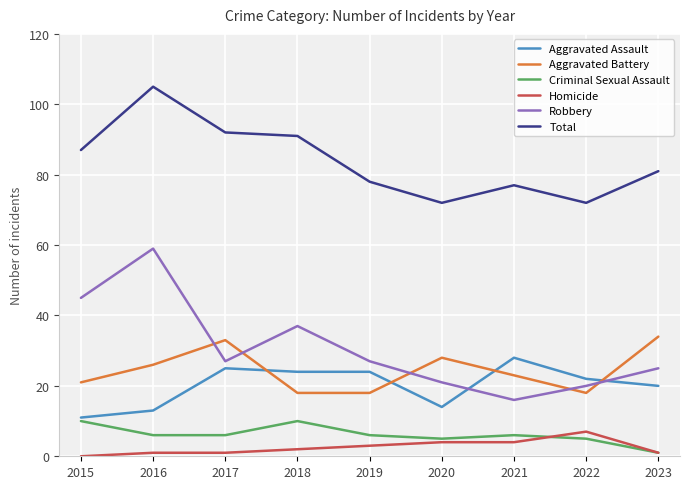

In Criminal Sexual Assault, how many points are higher than both neighbors (excluding endpoints)?

2